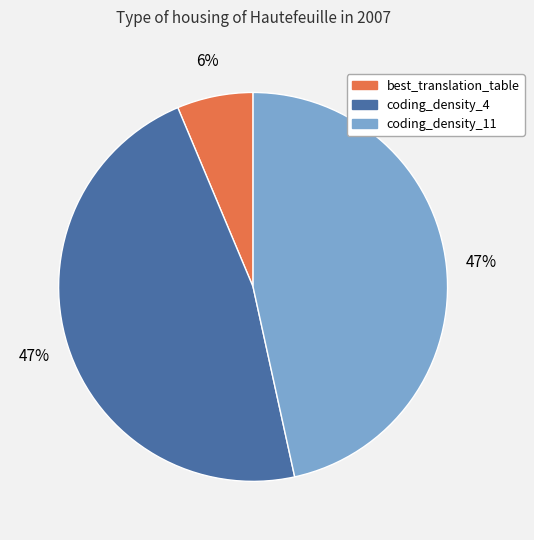

Is there any slice that represents more than half of the pie?

No